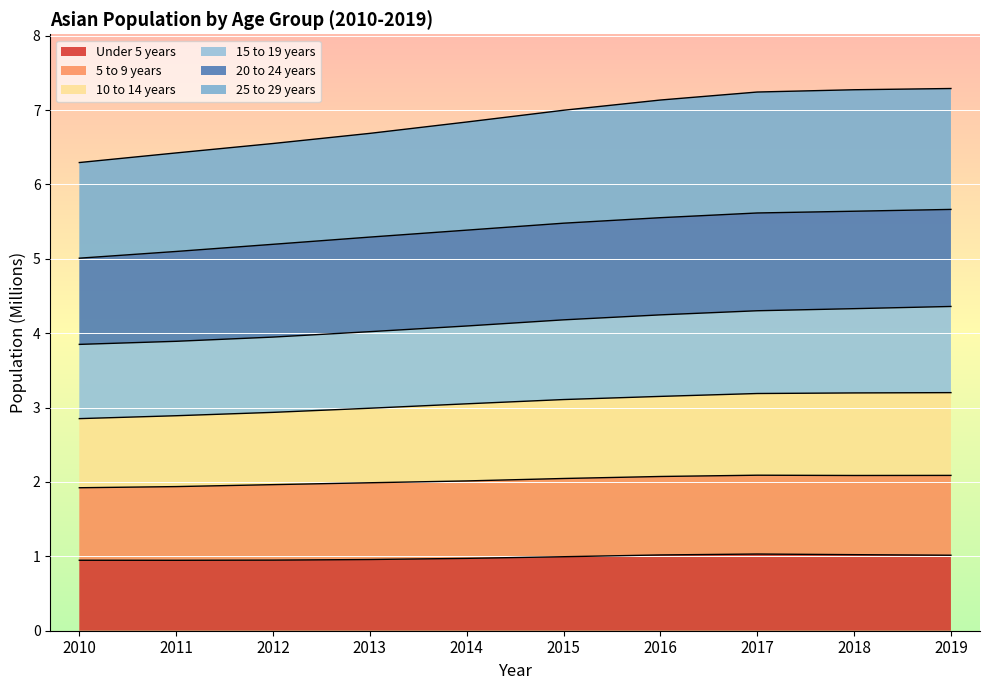

True or false: 10 to 14 years and Under 5 years intersect in this chart.

False